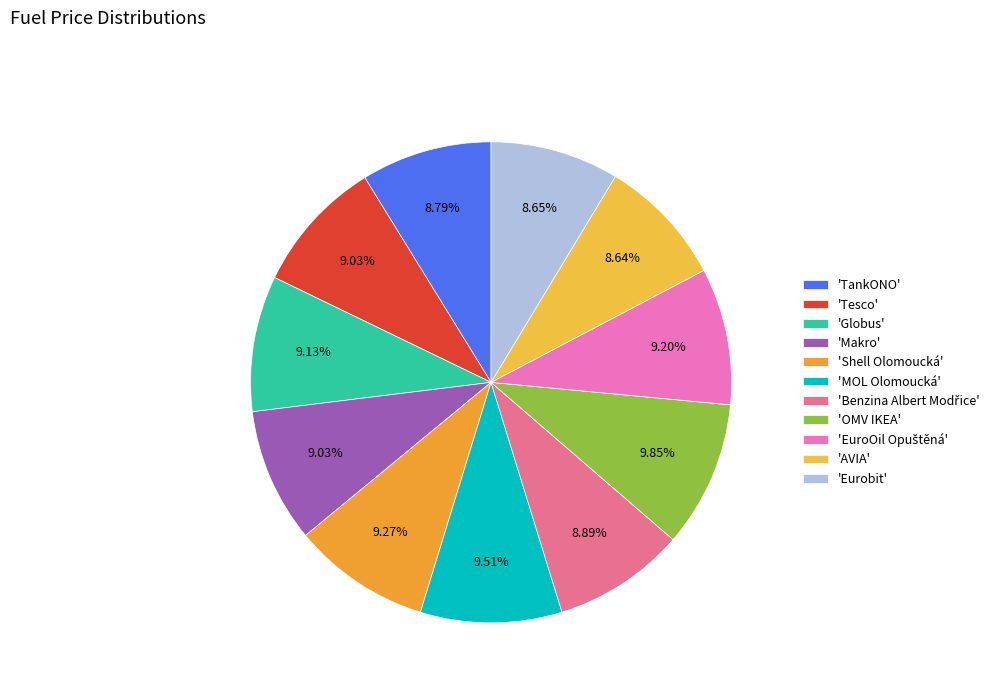

Rank the categories by value from highest to lowest.

OMV IKEA, MOL Olomoucká, Shell Olomoucká, EuroOil Opuštěná, Globus, Tesco, Makro, Benzina Albert Modřice, TankONO, Eurobit, AVIA